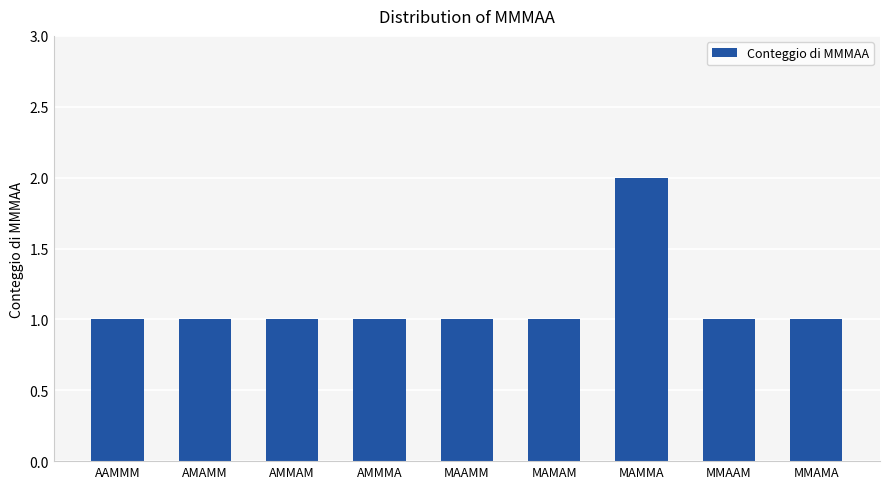

What is the approximate value at AMAMM?

1